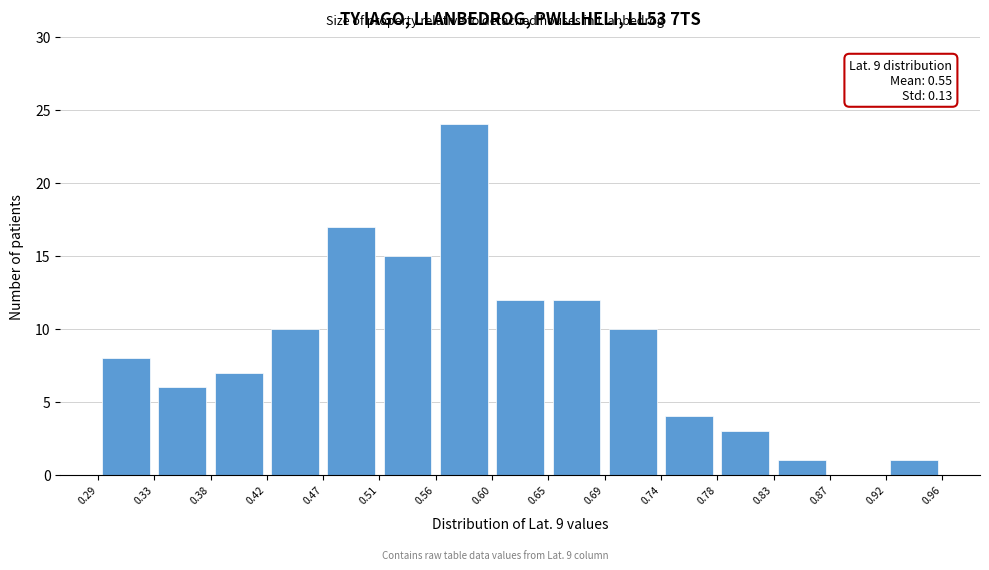

Over which range of the x-axis is the bar tallest?

0.56 to 0.60